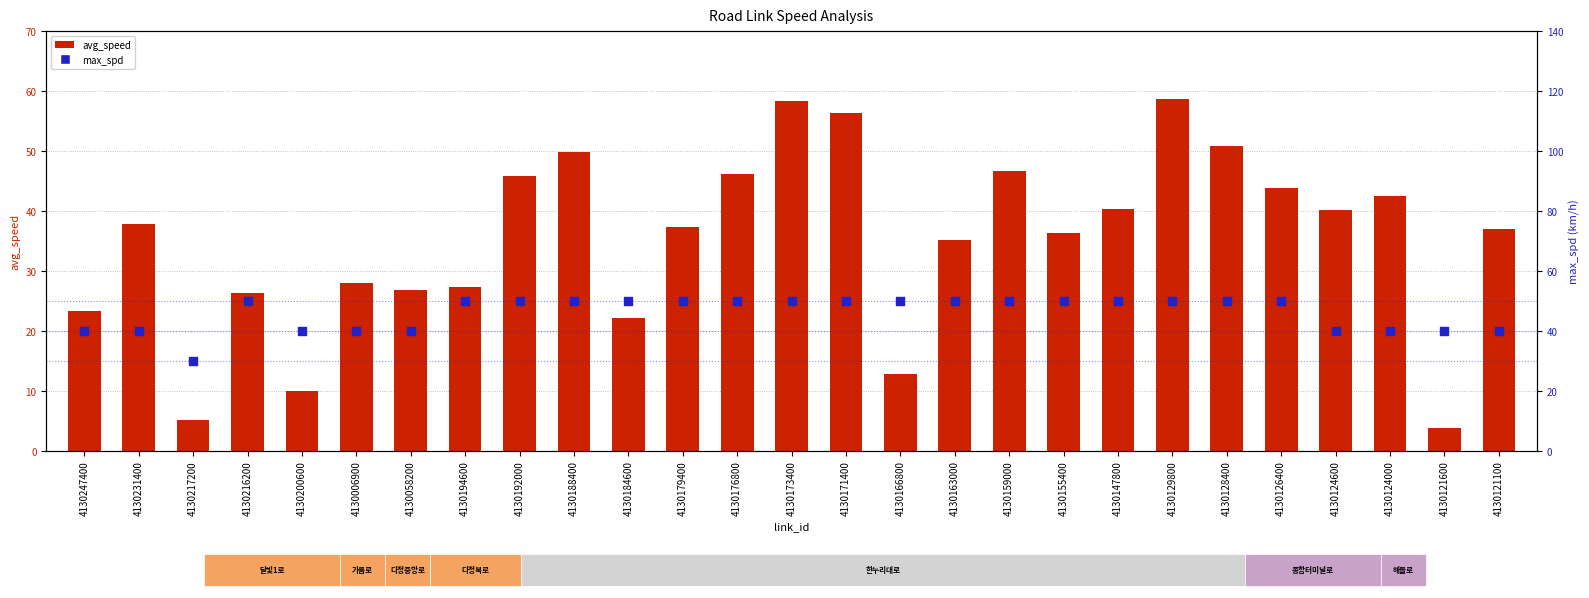

At how many categories does at least one series exceed 46?

17